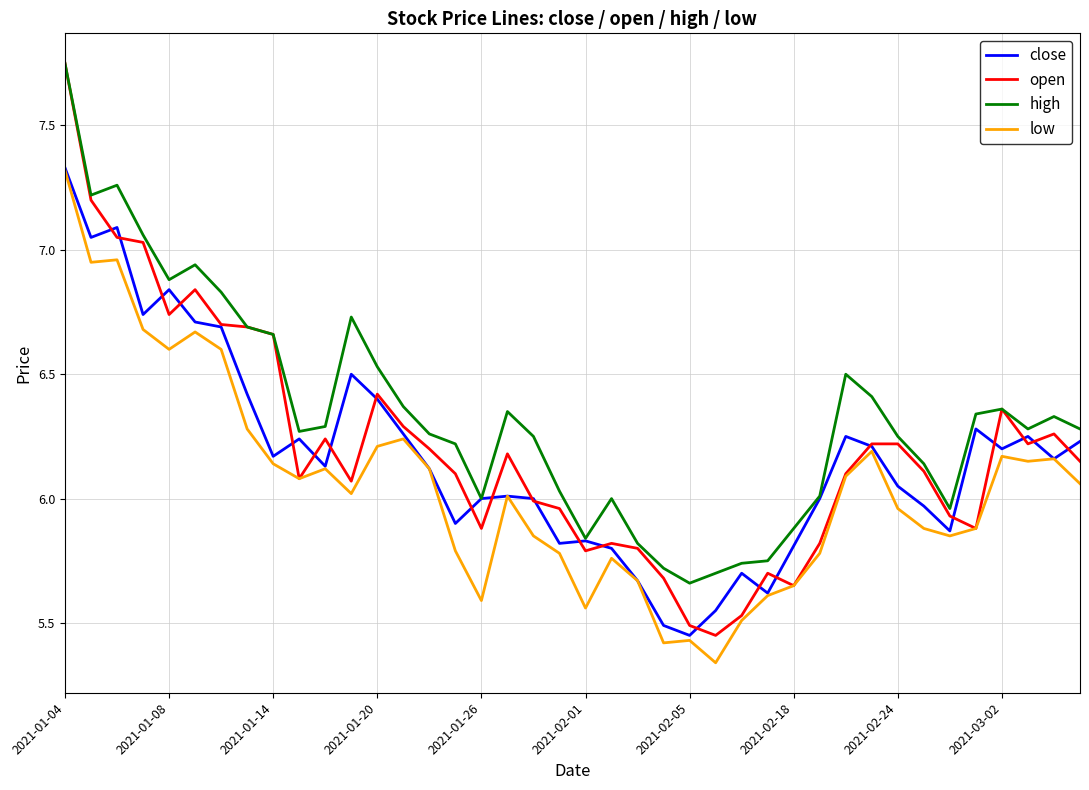

True or false: low and high intersect in this chart.

False